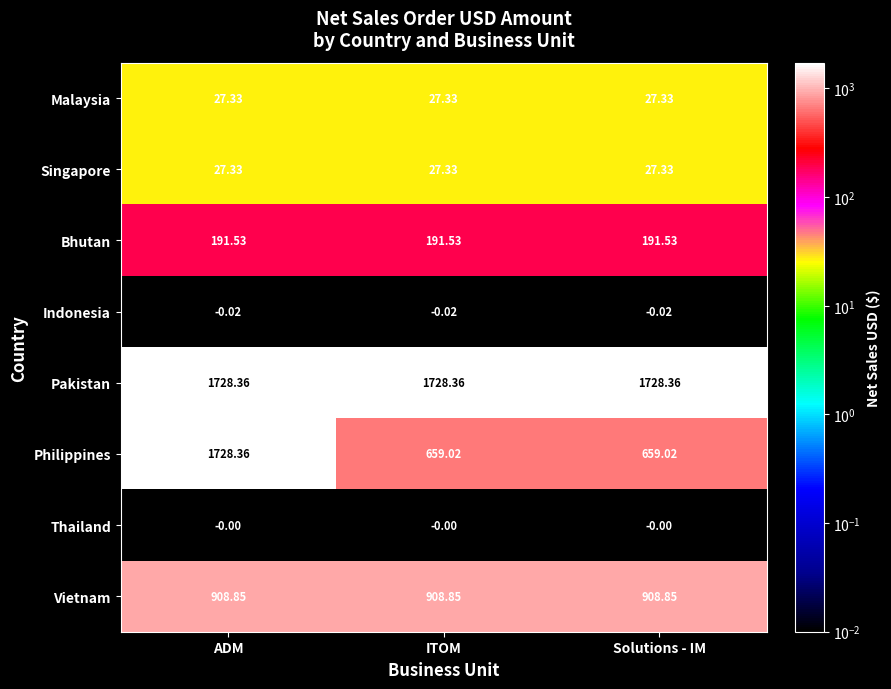

Which series changed the most between ADM and Solutions - IM?

Philippines